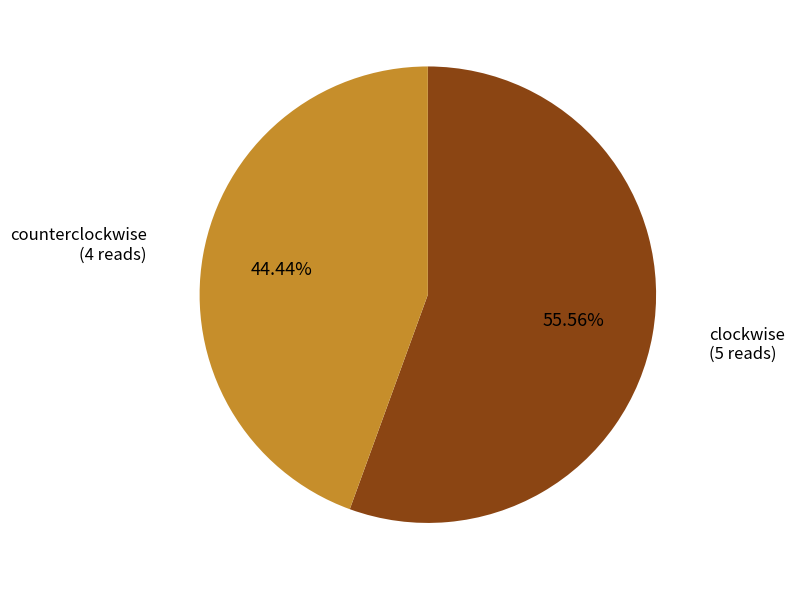

Which category has the biggest portion of the pie?

clockwise